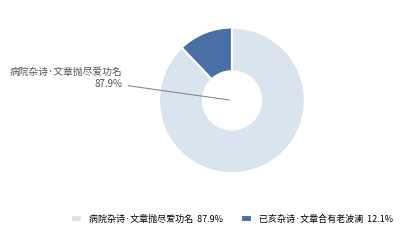

Is there any slice that represents more than half of the pie?

Yes